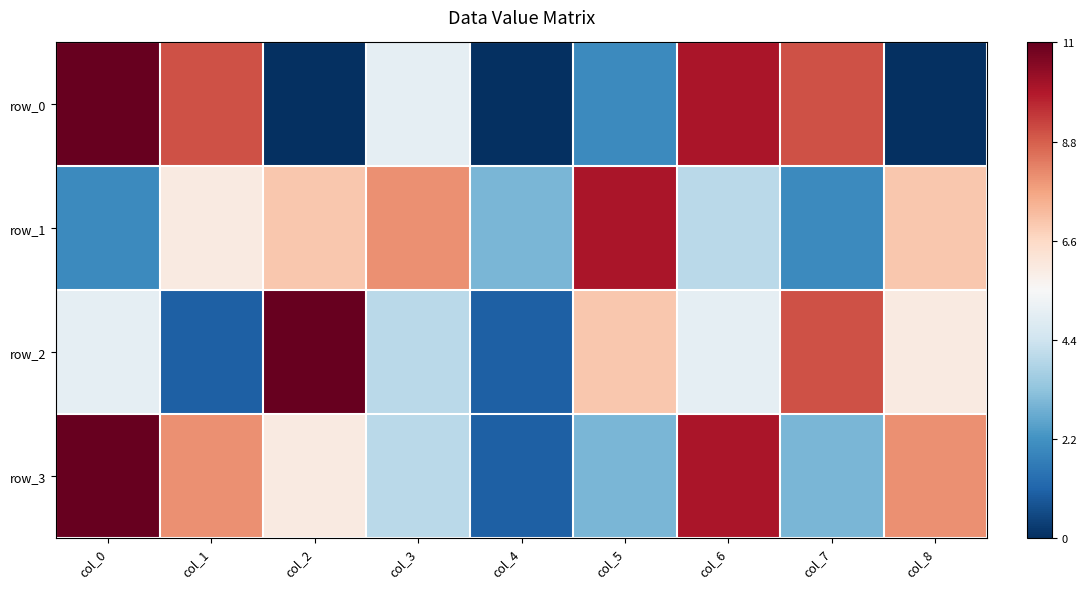

Reading left to right, list all the values displayed in this chart.

row_0: 1.0	0.8	0.0	0.5	0.0	0.2	0.9	0.8	0.0
row_1: 0.2	0.5	0.6	0.7	0.3	0.9	0.4	0.2	0.6
row_2: 0.5	0.1	1.0	0.4	0.1	0.6	0.5	0.8	0.5
row_3: 1.0	0.7	0.5	0.4	0.1	0.3	0.9	0.3	0.7